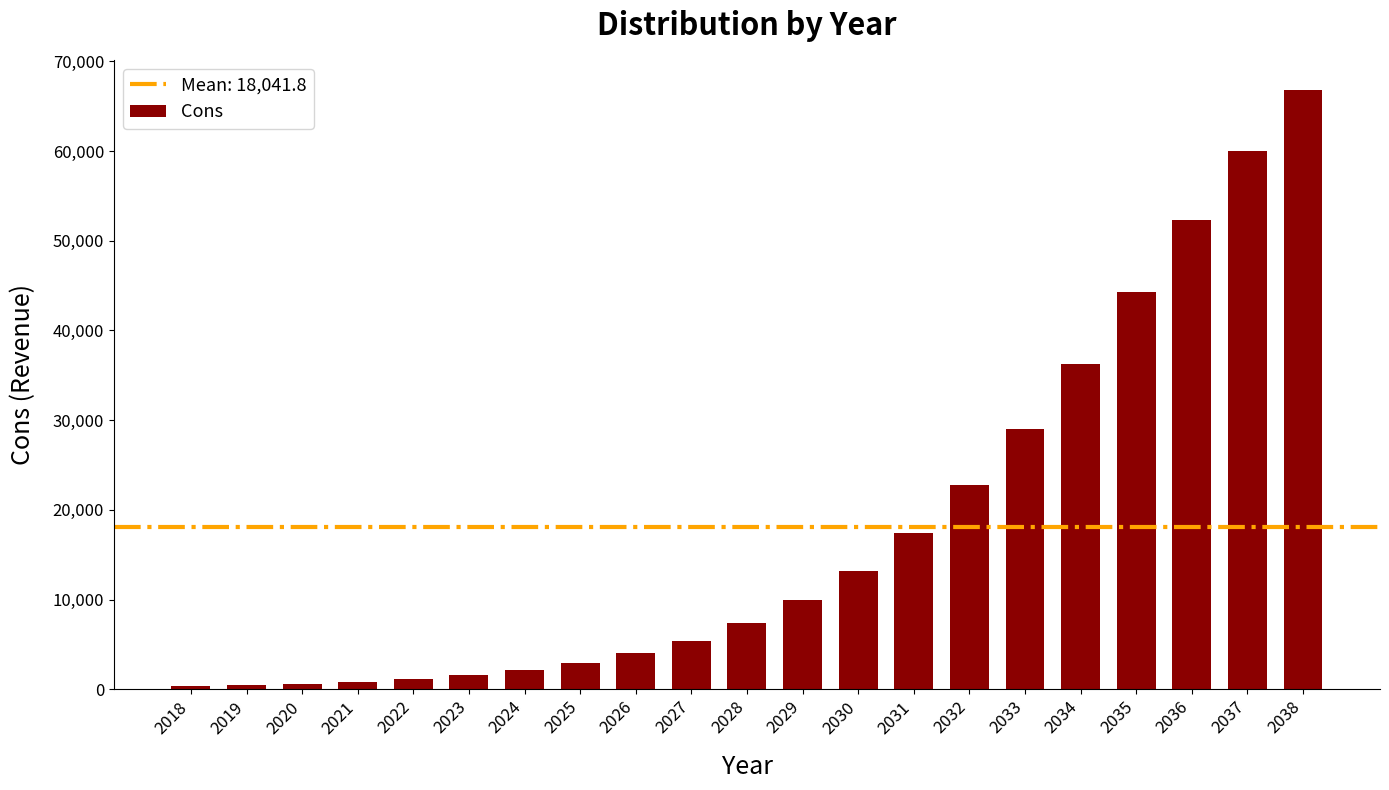

What is the change in value from 2022 to 2031?

+16311.6